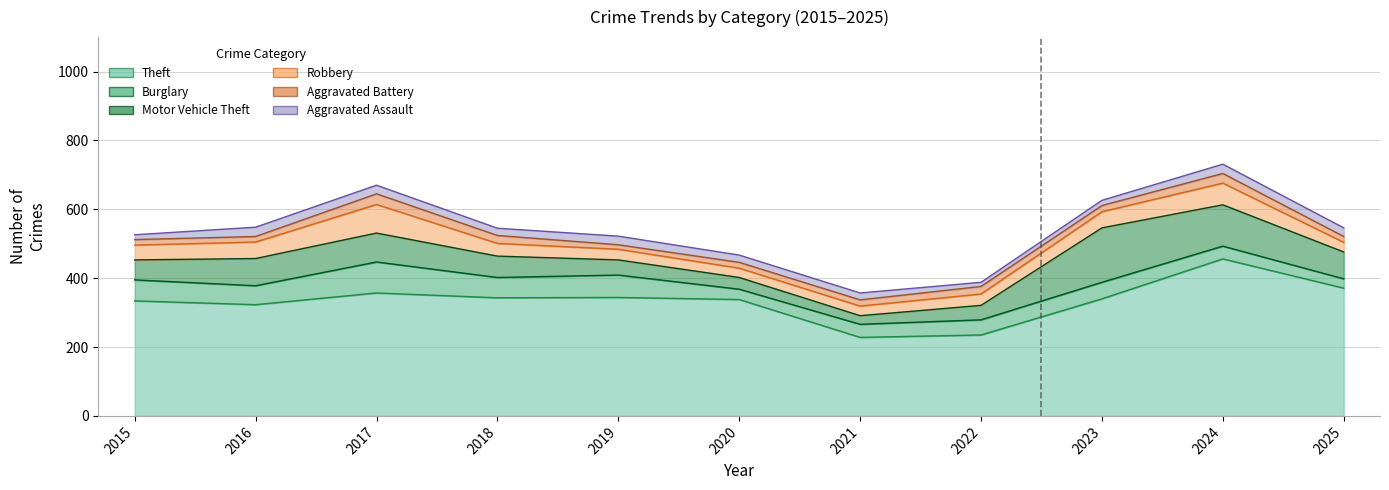

What is the sum of all Aggravated Assault values?

232